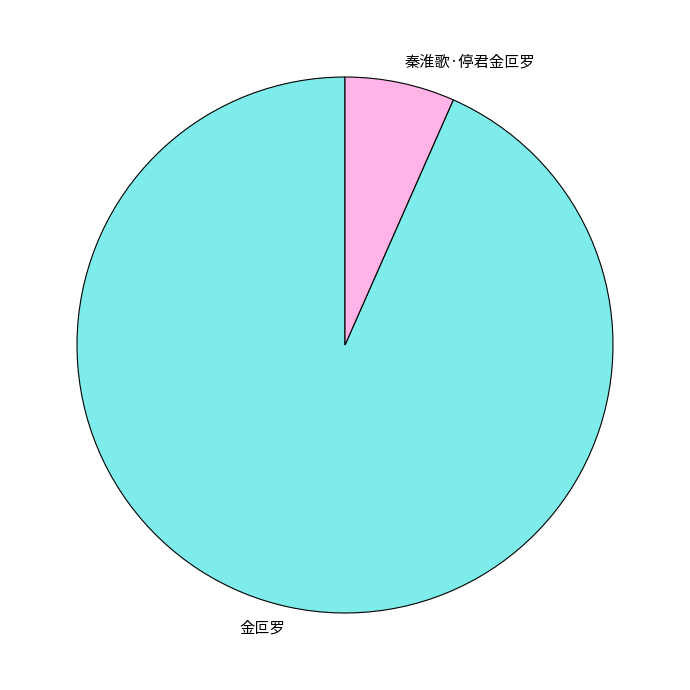

Which slice is the largest?

金叵罗